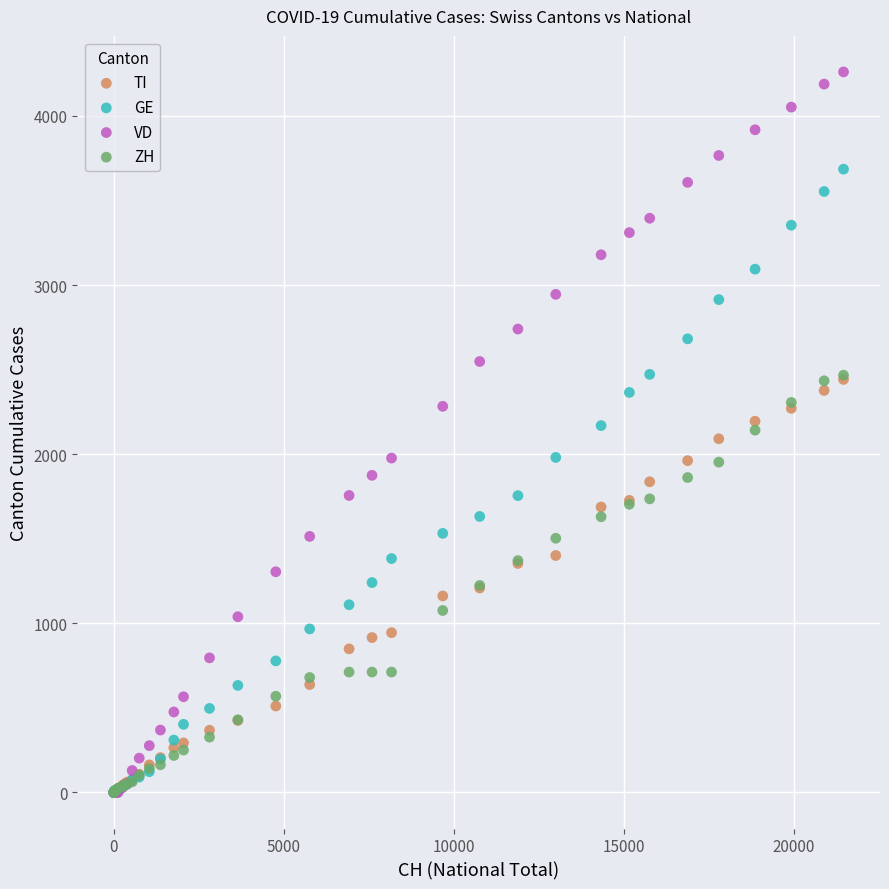

What are all the series names shown in the legend?

TI, GE, VD, ZH